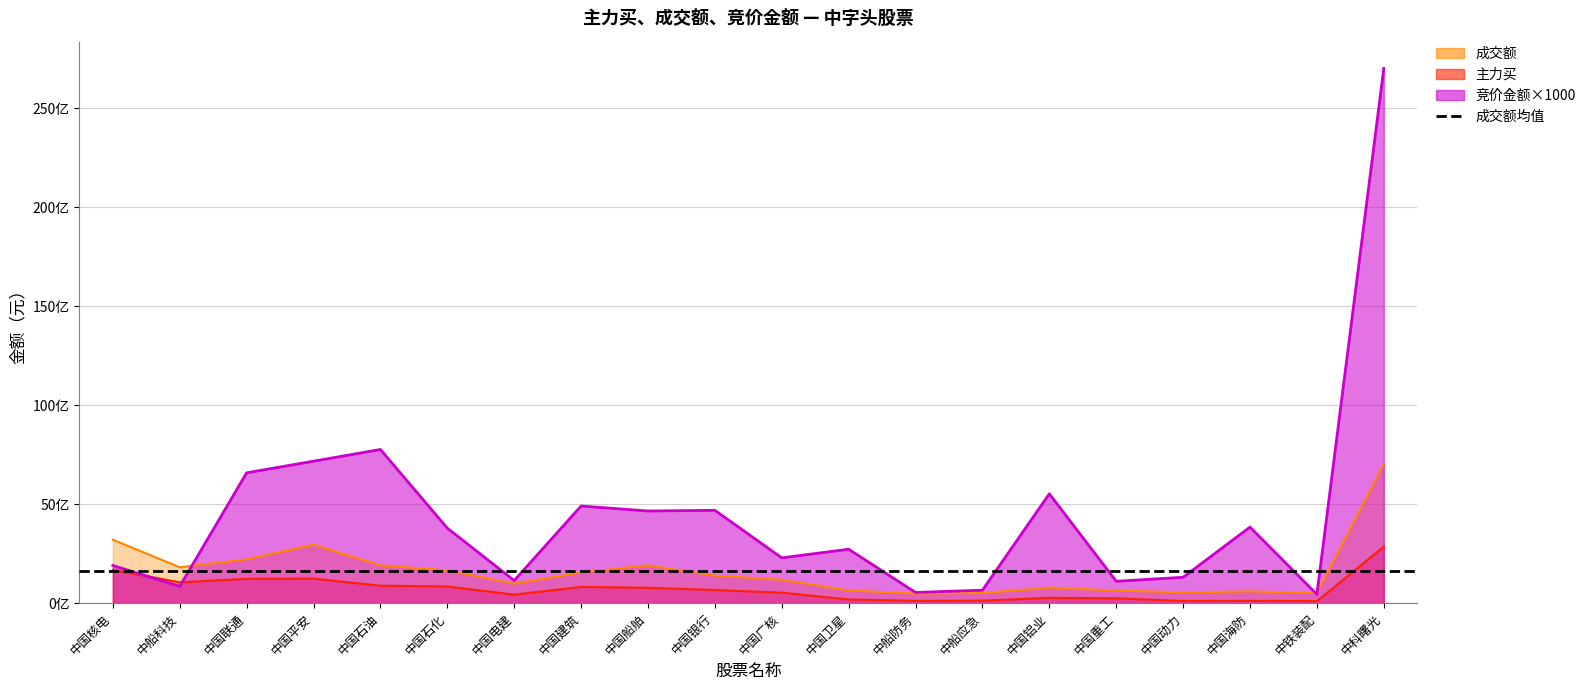

At which label does 竞价金额 first exceed 3789397000?

中国联通